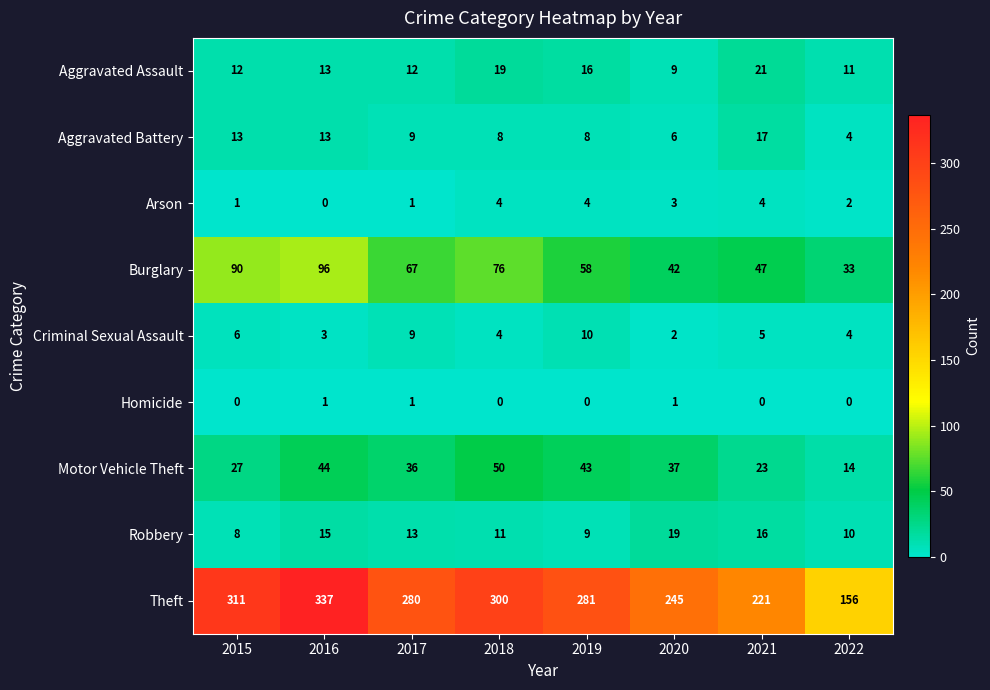

Which series has the largest range (max minus min)?

Theft